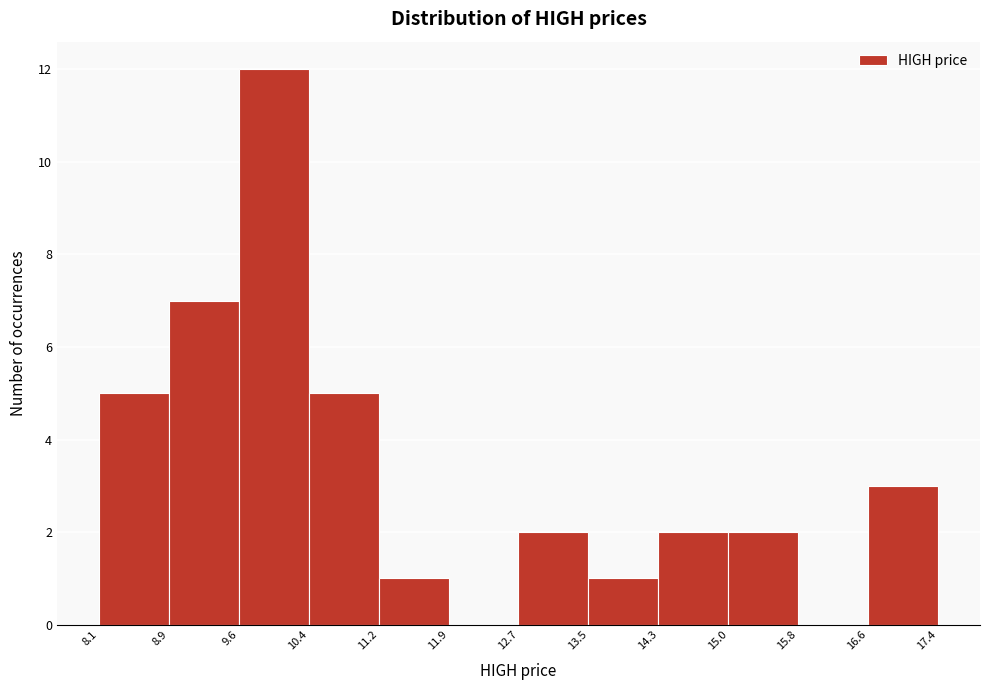

Over which range of the x-axis is the bar tallest?

9.6 to 10.4